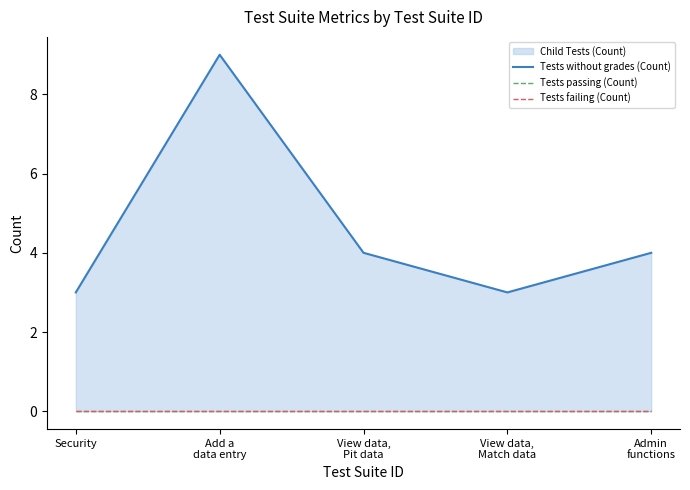

True or false: Tests passing (Count) has more than 0 points higher than both neighbors.

False